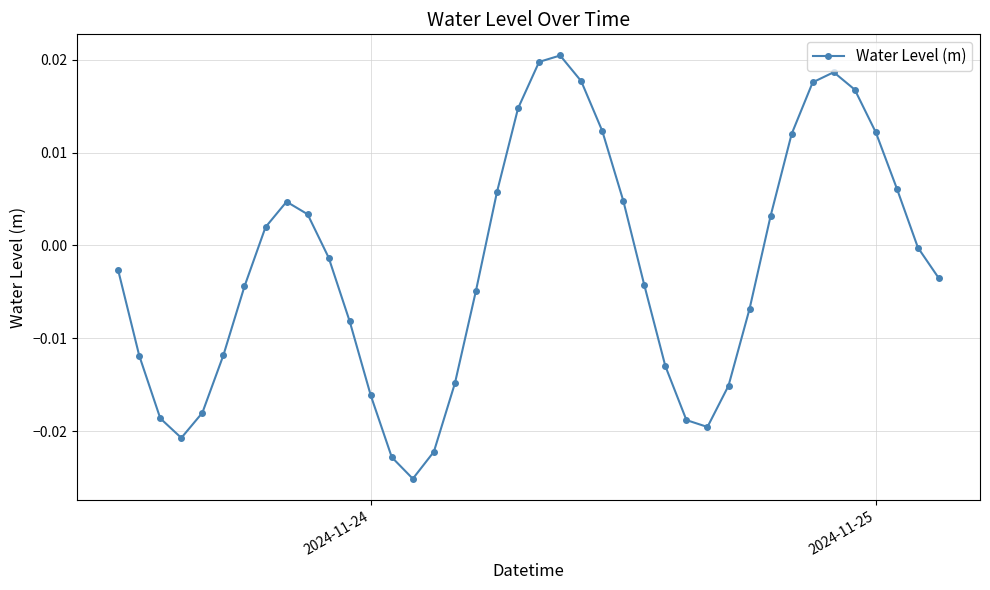

How many interior local peaks (higher than both neighbors) does the data have?

3